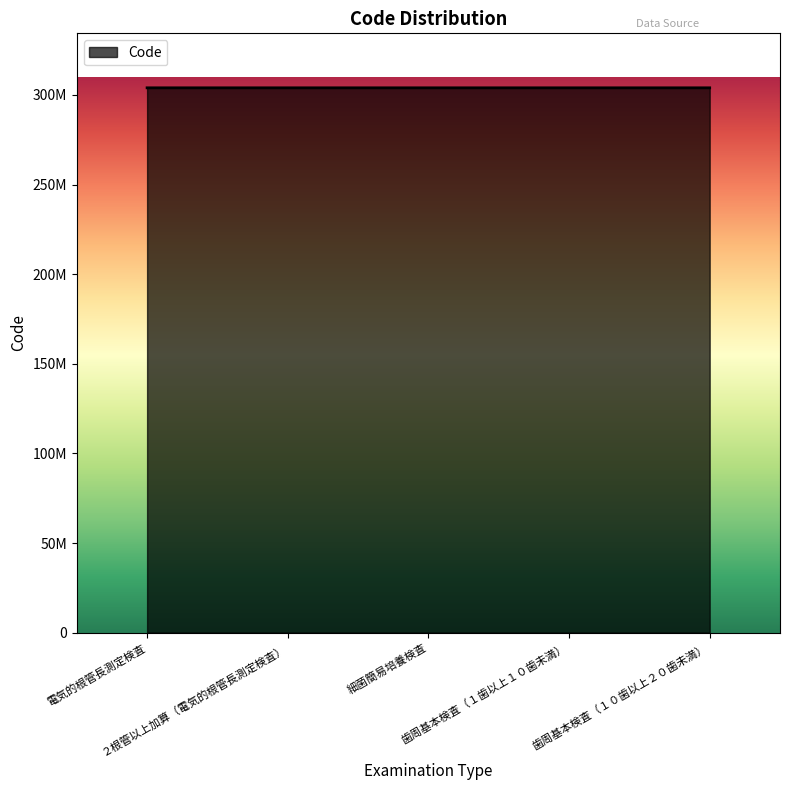

Rank the categories by value from lowest to highest.

電気的根管長測定検査, ２根管以上加算（電気的根管長測定検査）, 細菌簡易培養検査, 歯周基本検査（１歯以上１０歯未満）, 歯周基本検査（１０歯以上２０歯未満）